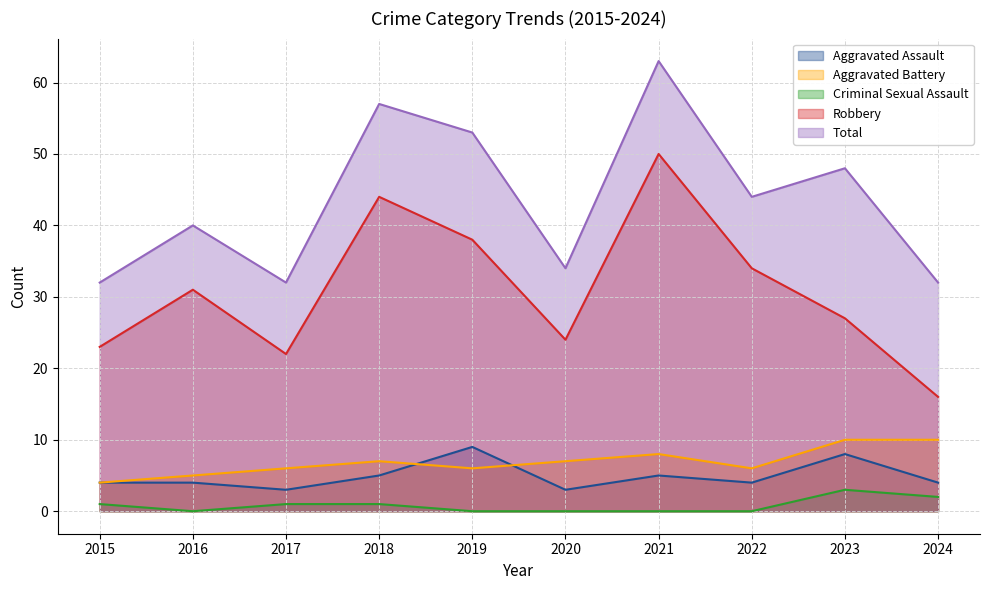

Which label corresponds to the smallest value in the chart?

2016